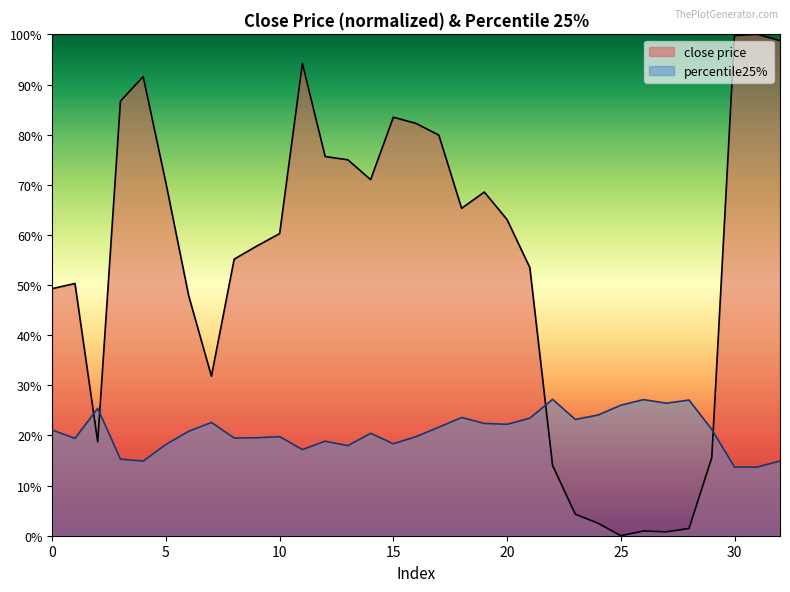

Reading right to left, transcribe all the data shown in this chart.

close price: 32=1.0	31=1.0	30=1.0	29=0.2	28=0.0	27=0.0	26=0.0	25=0.0	24=0.0	23=0.0	22=0.1	21=0.5	20=0.6	19=0.7	18=0.7	17=0.8	16=0.8	15=0.8	14=0.7	13=0.7	12=0.8	11=0.9	10=0.6	9=0.6	8=0.6	7=0.3	6=0.5	5=0.7	4=0.9	3=0.9	2=0.2	1=0.5	0=0.5
percentile25%: 32=0.1	31=0.1	30=0.1	29=0.2	28=0.3	27=0.3	26=0.3	25=0.3	24=0.2	23=0.2	22=0.3	21=0.2	20=0.2	19=0.2	18=0.2	17=0.2	16=0.2	15=0.2	14=0.2	13=0.2	12=0.2	11=0.2	10=0.2	9=0.2	8=0.2	7=0.2	6=0.2	5=0.2	4=0.1	3=0.2	2=0.3	1=0.2	0=0.2